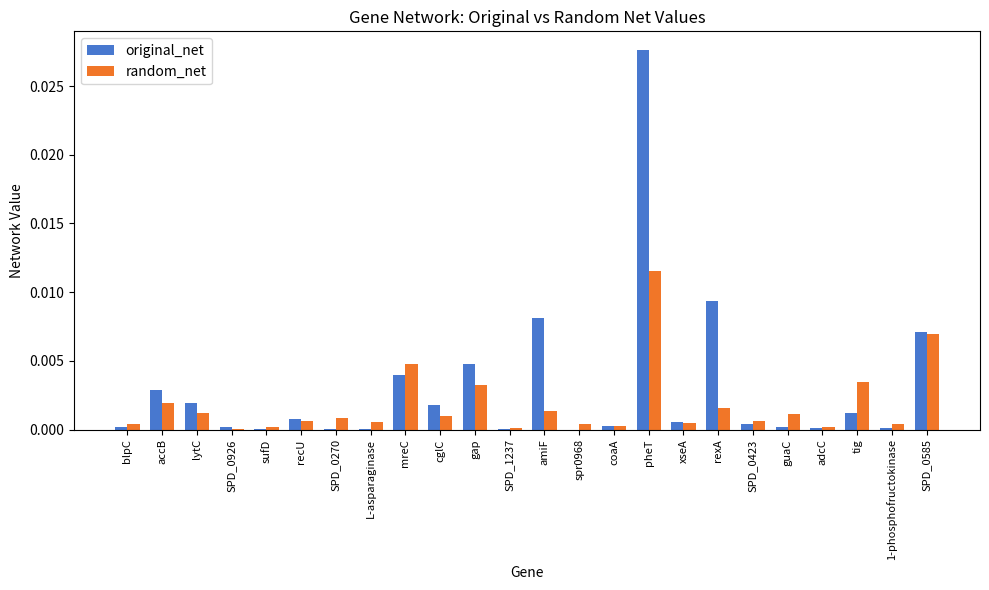

Which category has the highest value in the random_net series?

pheT